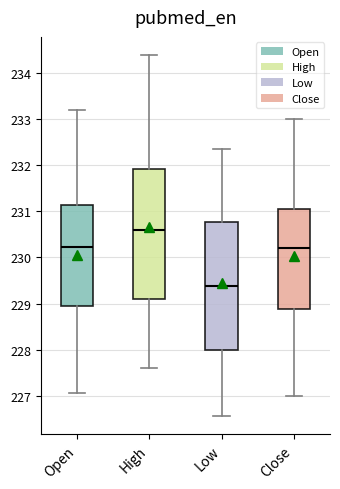

Reading left to right, read every box against the y-axis: the position of its median line, the range the box covers, and the ends of its whiskers. The values are not printed on the chart, so give them approximately, as read against the axis.

Open: median 230.2, box 228.9 to 231.2, whiskers 227.1 to 233.2
High: median 230.6, box 229.1 to 231.9, whiskers 227.6 to 234.4
Low: median 229.4, box 228.0 to 230.8, whiskers 226.6 to 232.4
Close: median 230.2, box 228.9 to 231.1, whiskers 227.0 to 233.0